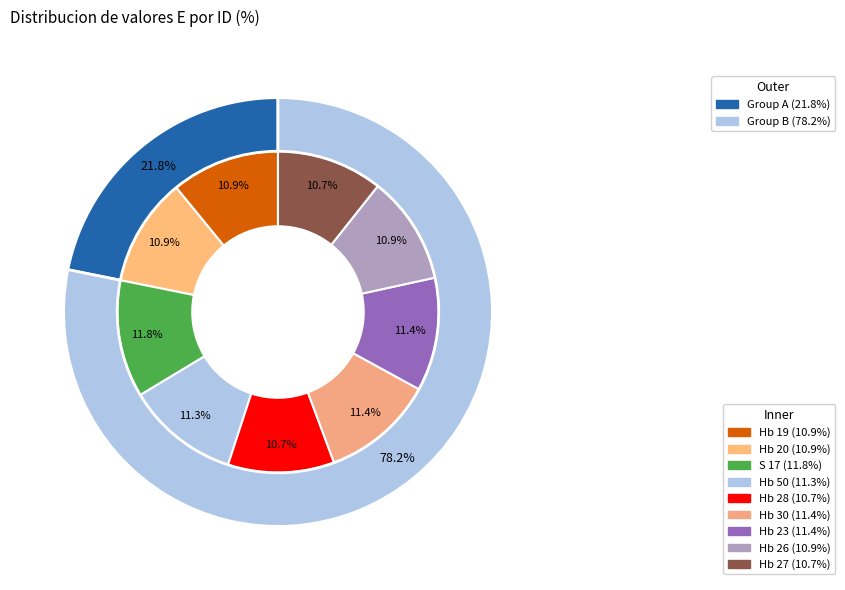

To the nearest percent, what is the difference between the largest and smallest slice percentages?

1%